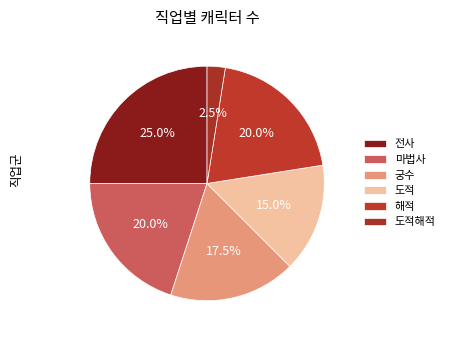

Is there any slice that represents more than half of the pie?

No